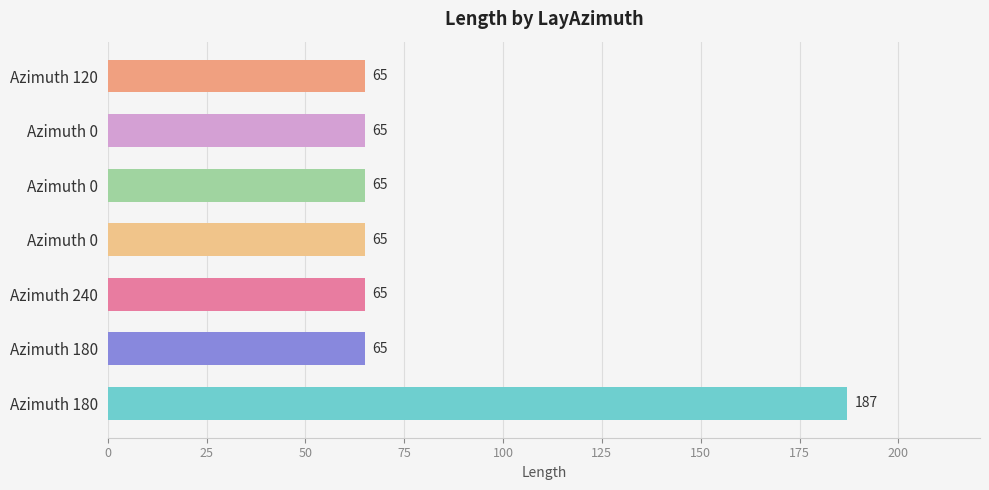

Count the number of data series in this chart.

1